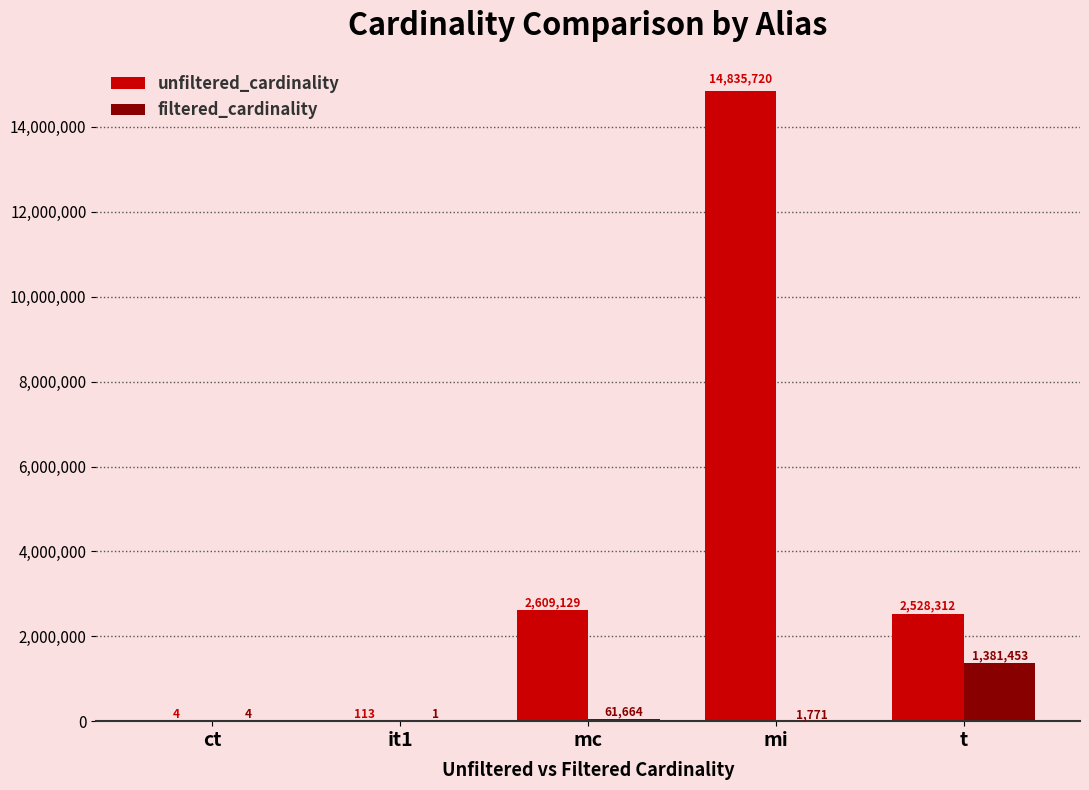

At which category is the sum across all series the highest?

mi